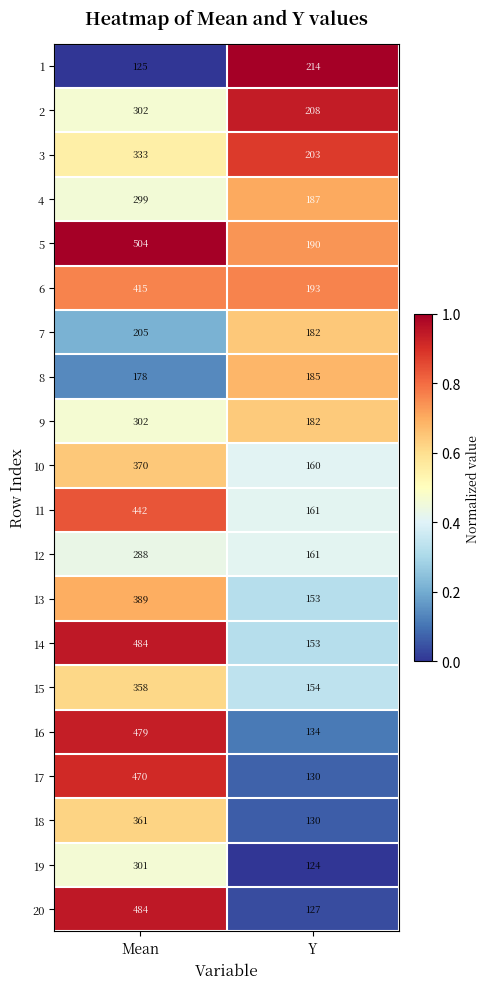

What is the sum of the 4 values at Y and Mean?

486